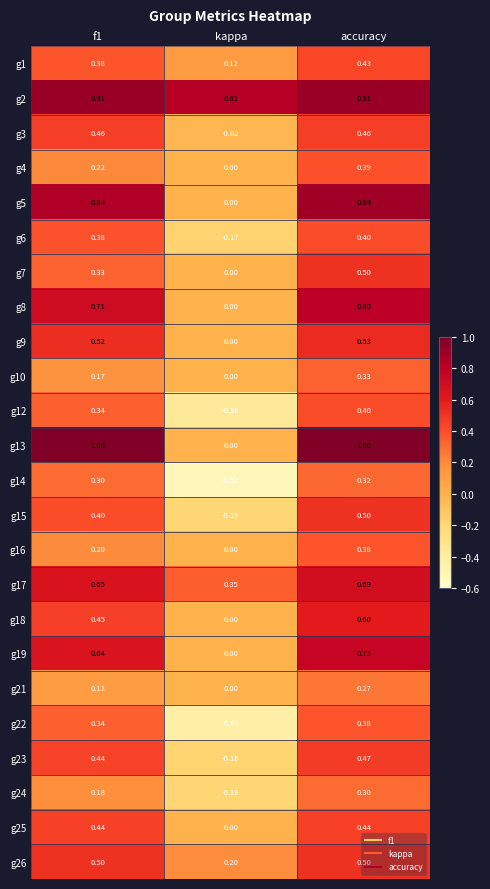

At which label is g26 closest to 0?

kappa